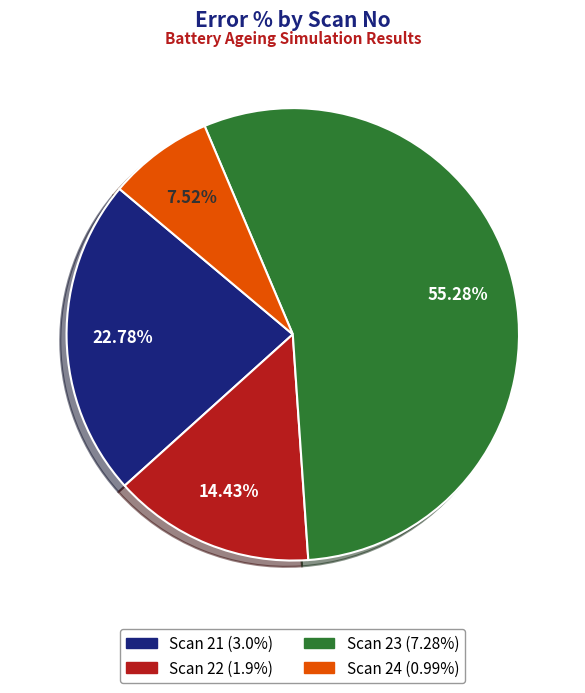

Which category has the biggest portion of the pie?

Scan 23